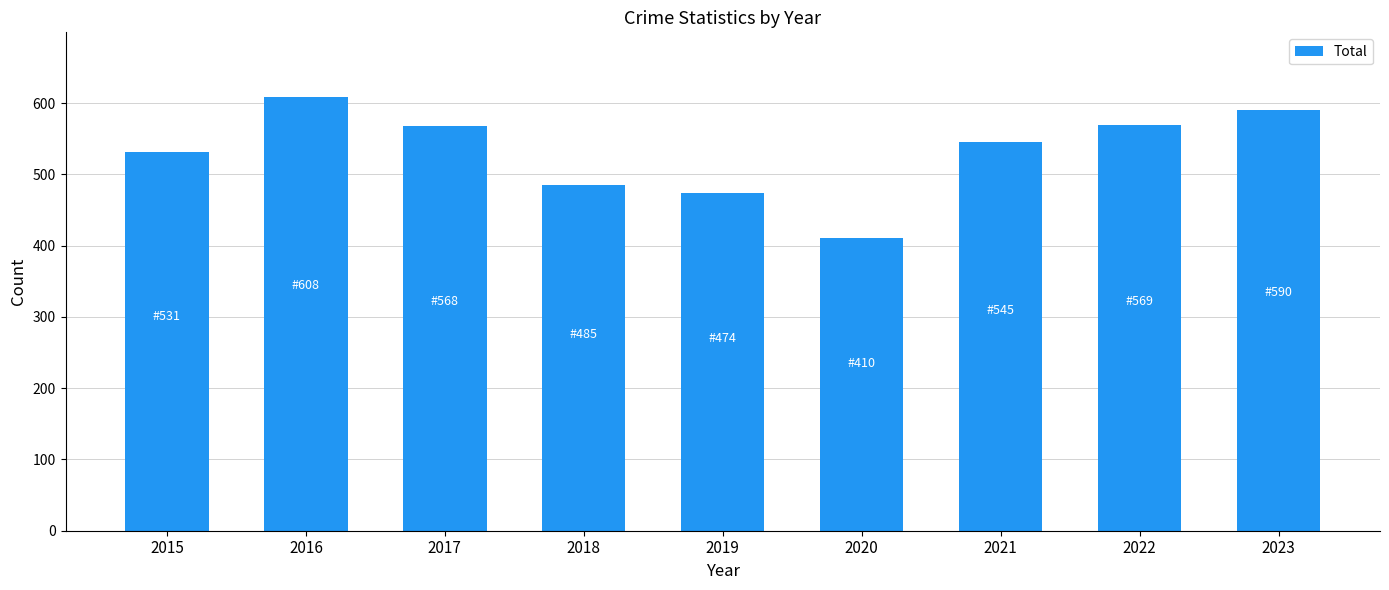

What is the change in value from 2015 to 2021?

+14